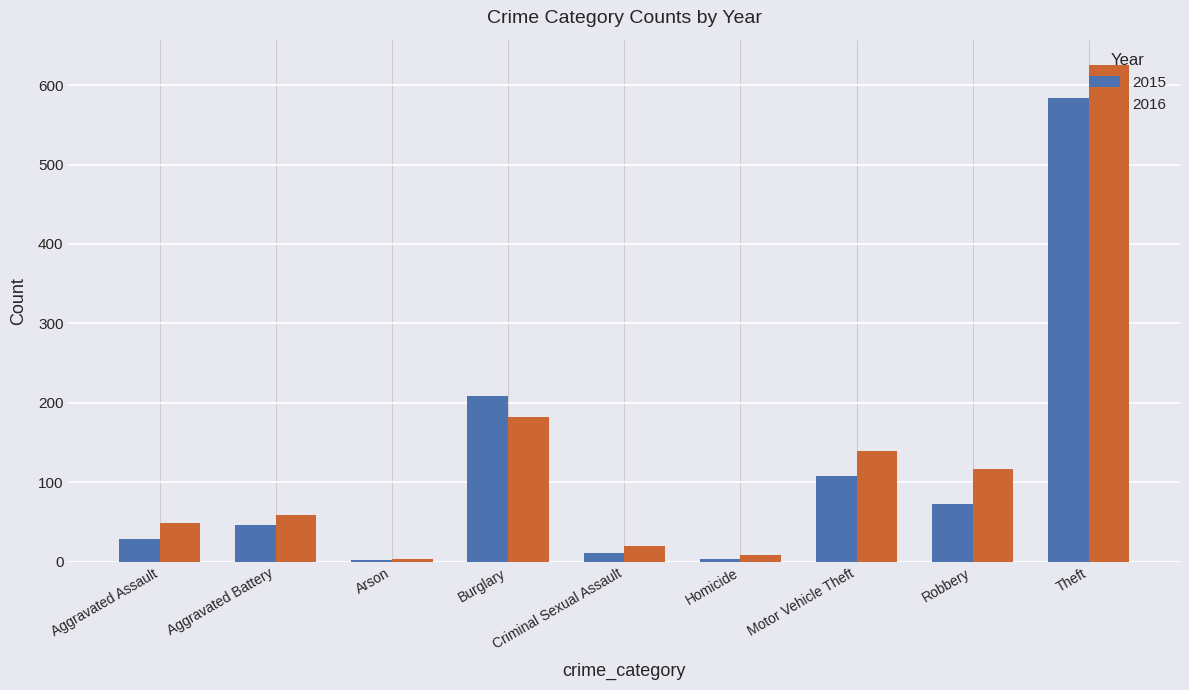

Rank the series by their maximum value, from highest to lowest.

2016, 2015